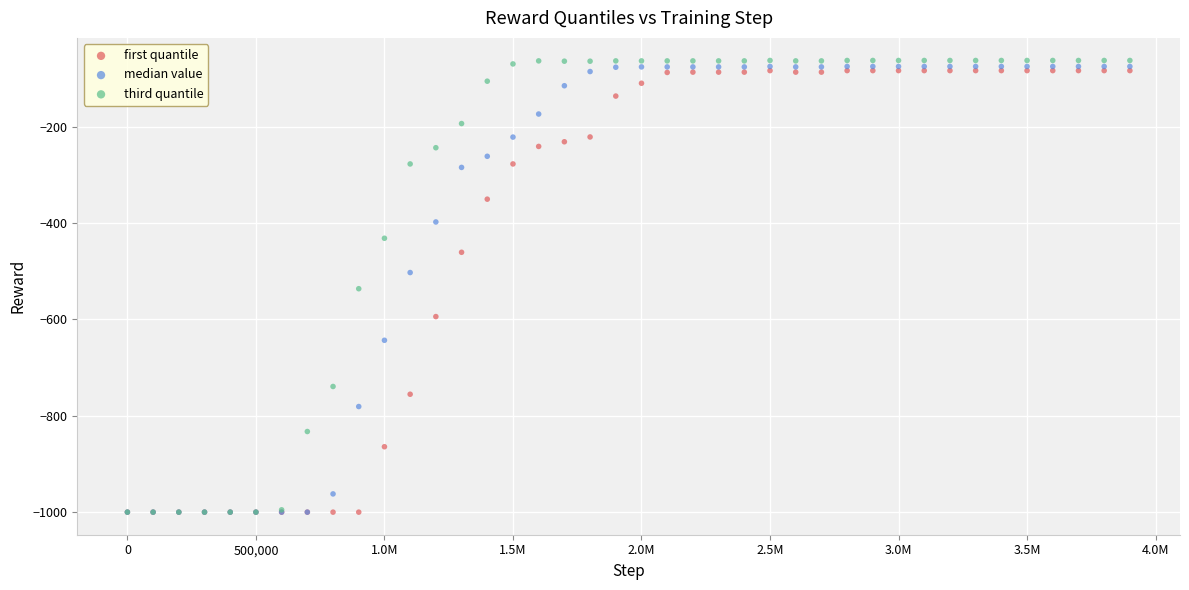

What are all the series names shown in the legend?

first quantile, median value, third quantile